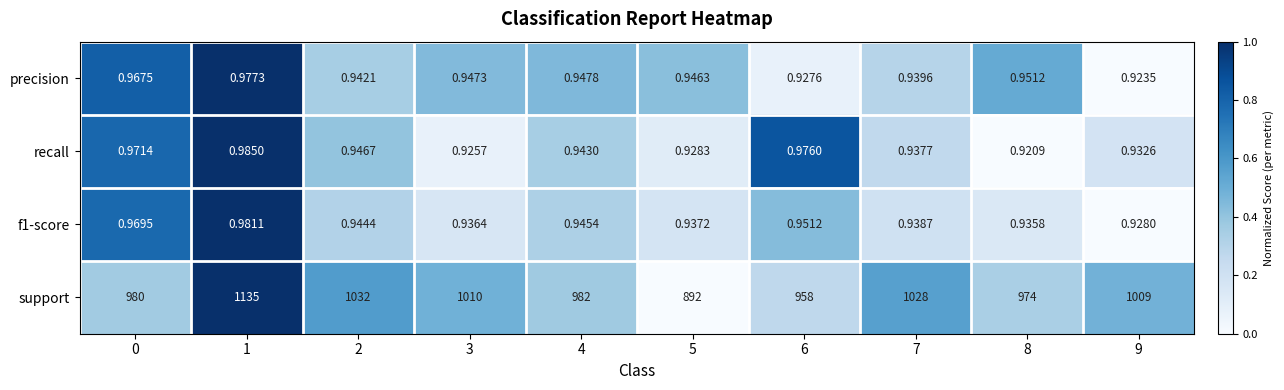

How many data points does each series have?

10